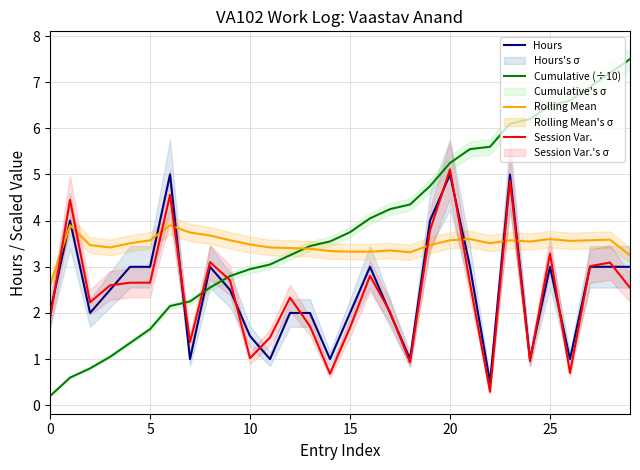

Read the Rolling Mean value at 15.

3.3